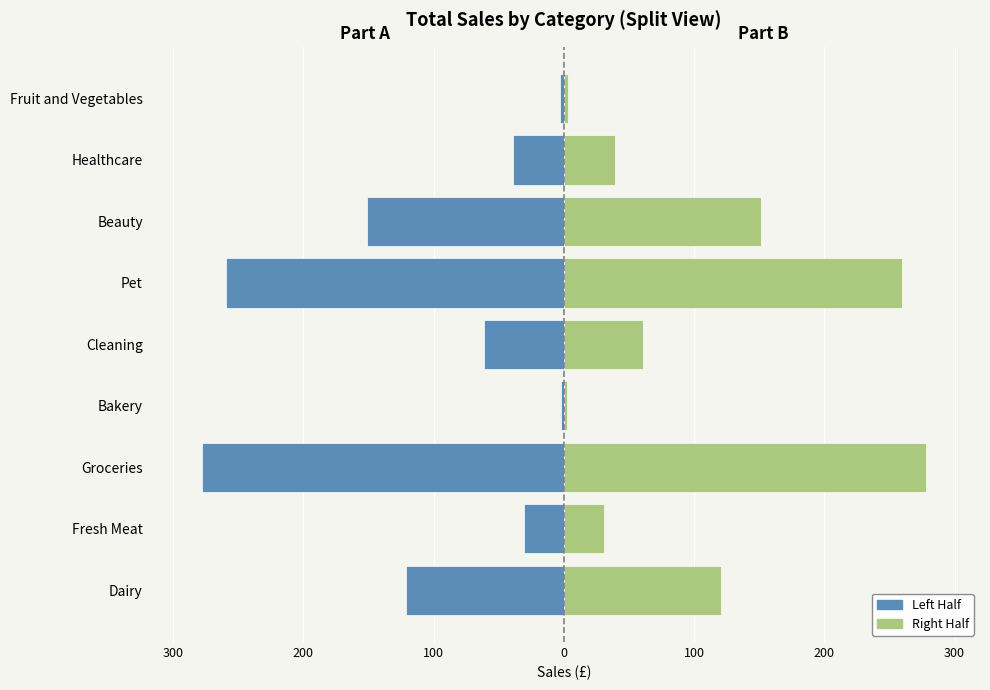

How many data points does each series have?

9